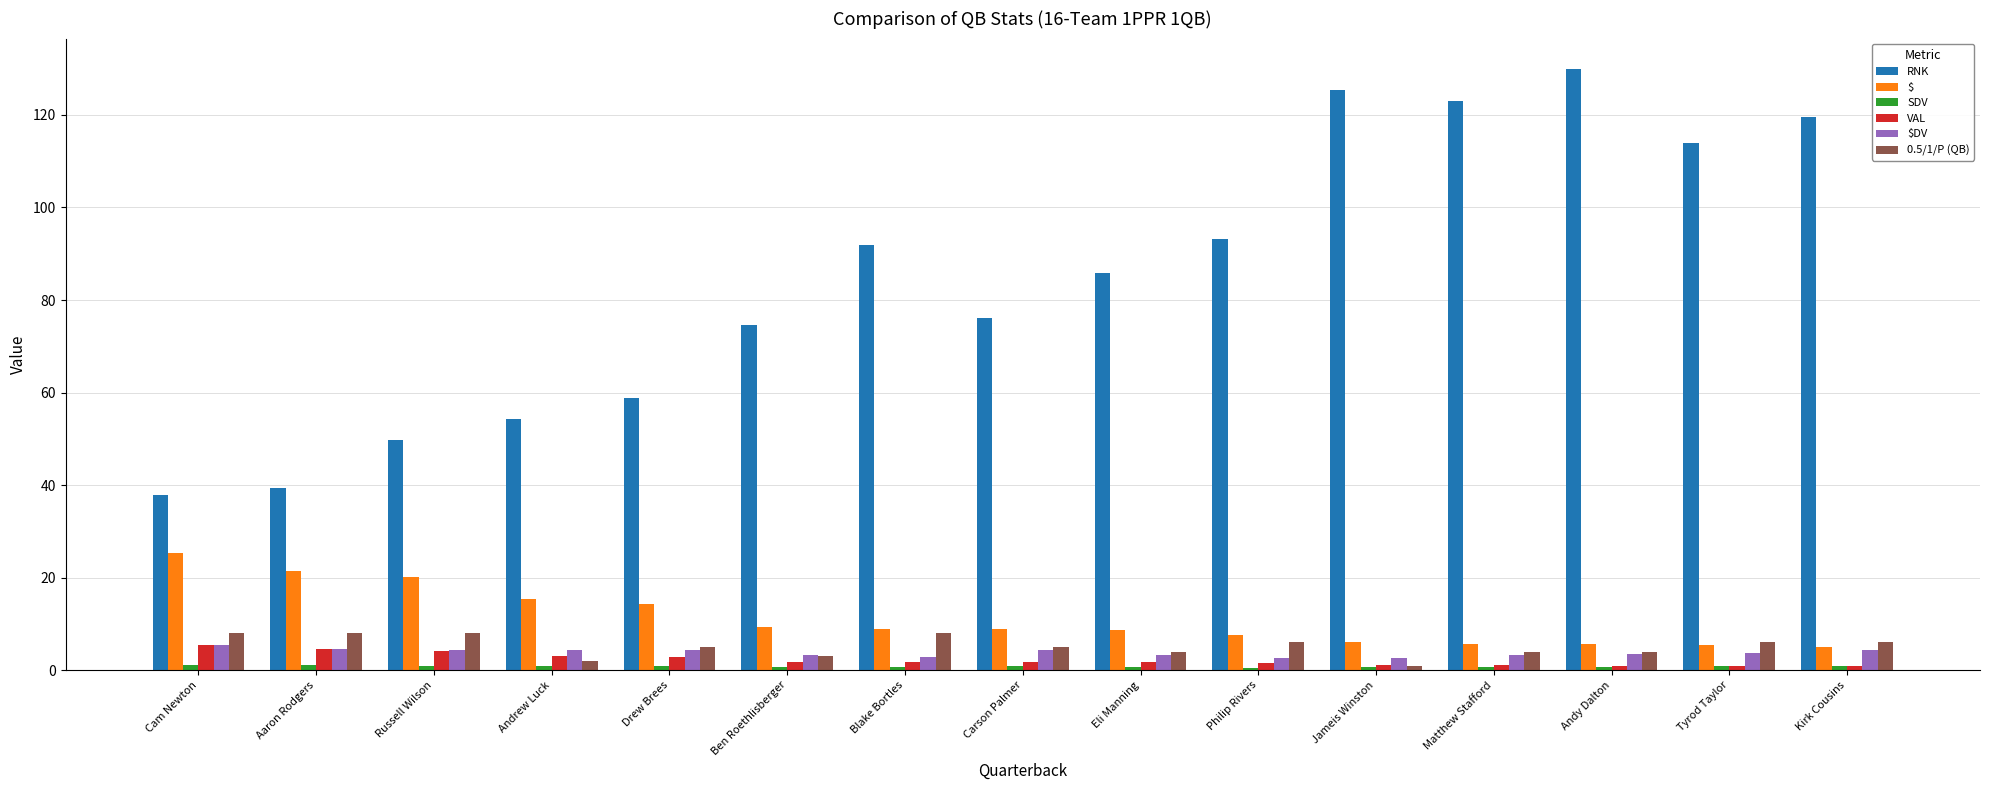

Is it true that $DV equals 4.6 at Aaron Rodgers?

True